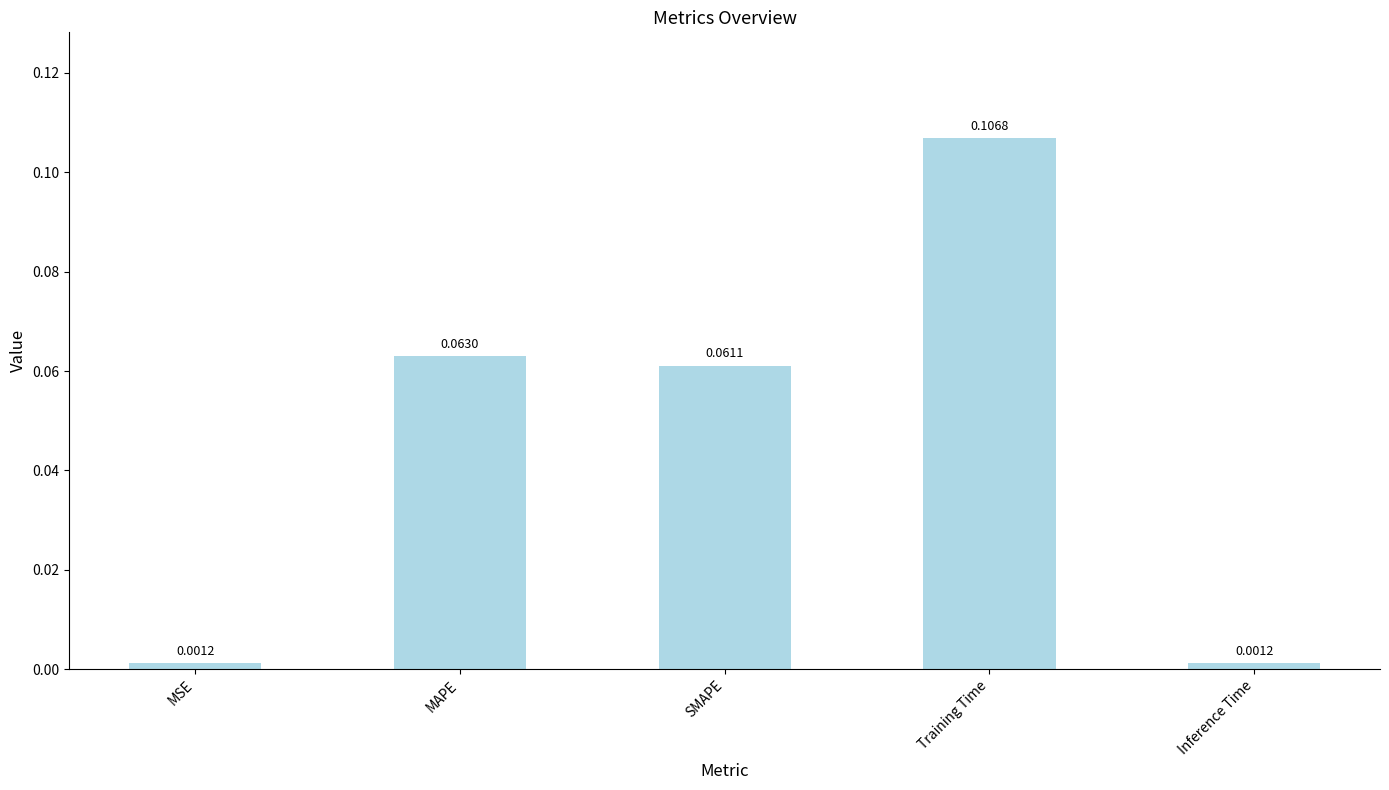

At which category does the chart reach its peak across all series?

Training Time